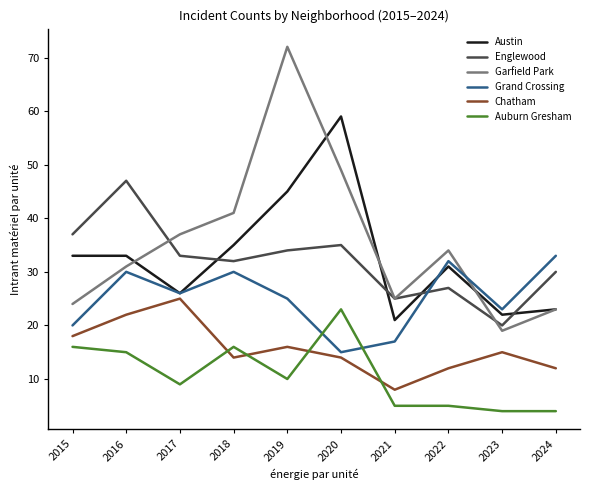

True or false: Chatham has a value of 18 at 2024.

False